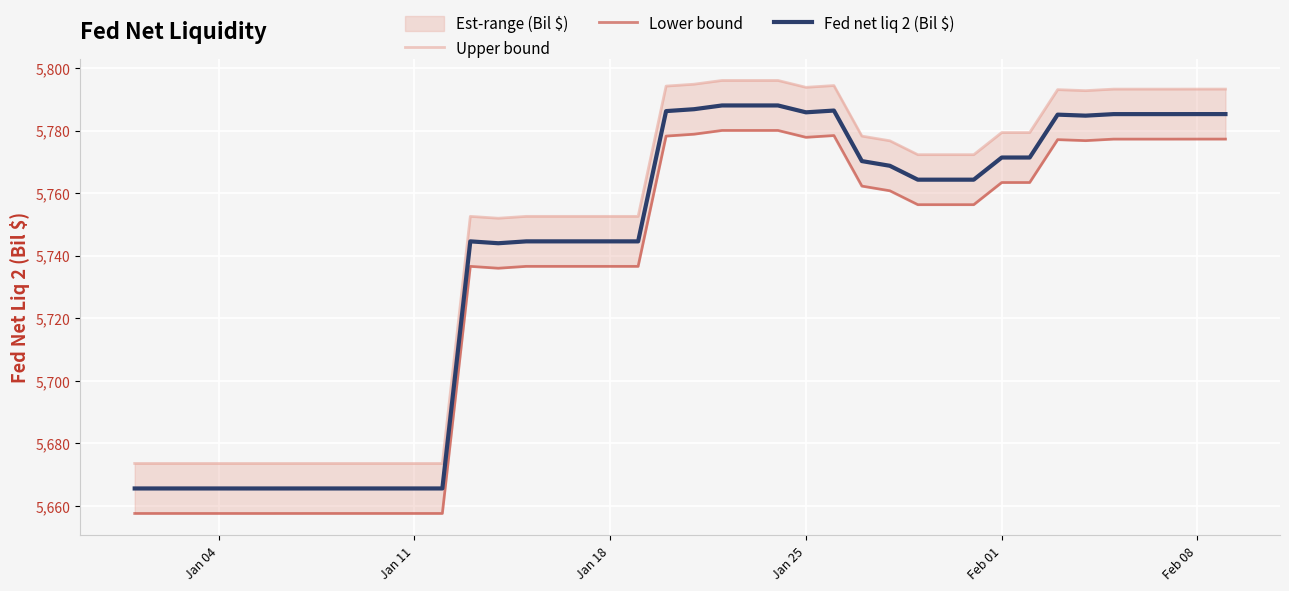

What is the highest value of the Fed net liq 2 (Bil $) series?

5788.0